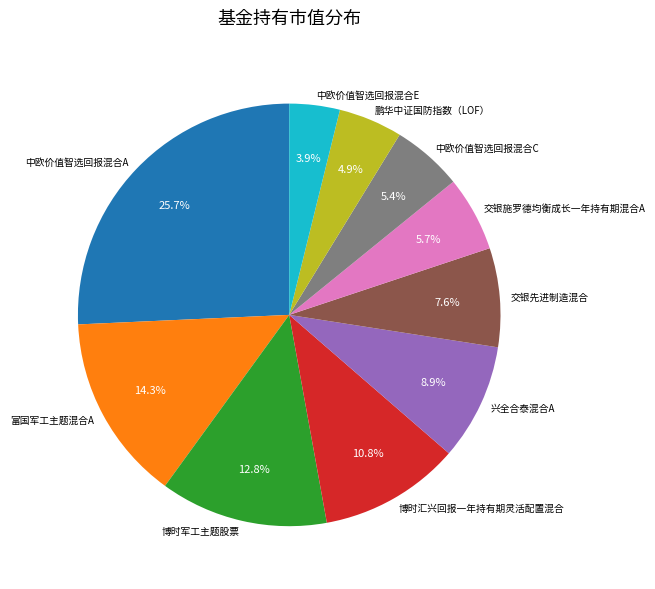

Is it true that 富国军工主题混合A is 14% of the pie?

True